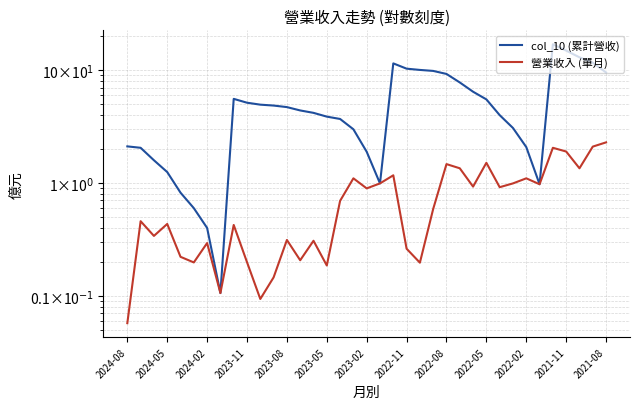

Reading left to right, extract all data points from this chart.

col_10 (累計營收): 2.1	2.0	1.6	1.2	0.8	0.6	0.4	0.1	5.6	5.1	4.9	4.8	4.7	4.4	4.2	3.9	3.7	3.0	1.9	1.0	11.5	10.3	10.0	9.8	9.2	7.8	6.4	5.5	4.0	3.1	2.1	1.0	16.9	14.9	13.0	11.6	9.5
營業收入 (單月): 0.1	0.5	0.3	0.4	0.2	0.2	0.3	0.1	0.4	0.2	0.1	0.1	0.3	0.2	0.3	0.2	0.7	1.1	0.9	1.0	1.2	0.3	0.2	0.6	1.5	1.4	0.9	1.5	0.9	1.0	1.1	1.0	2.0	1.9	1.4	2.1	2.3